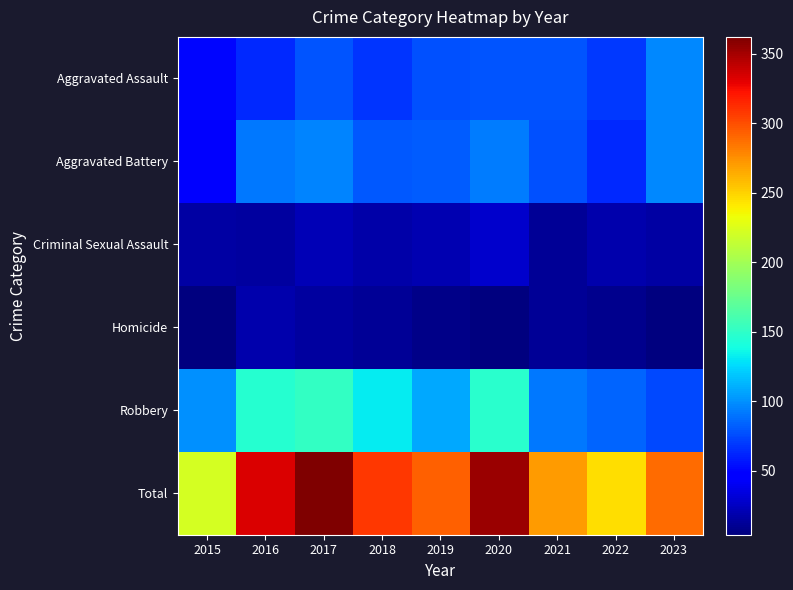

What is the difference between the highest and lowest values at 2021?

259